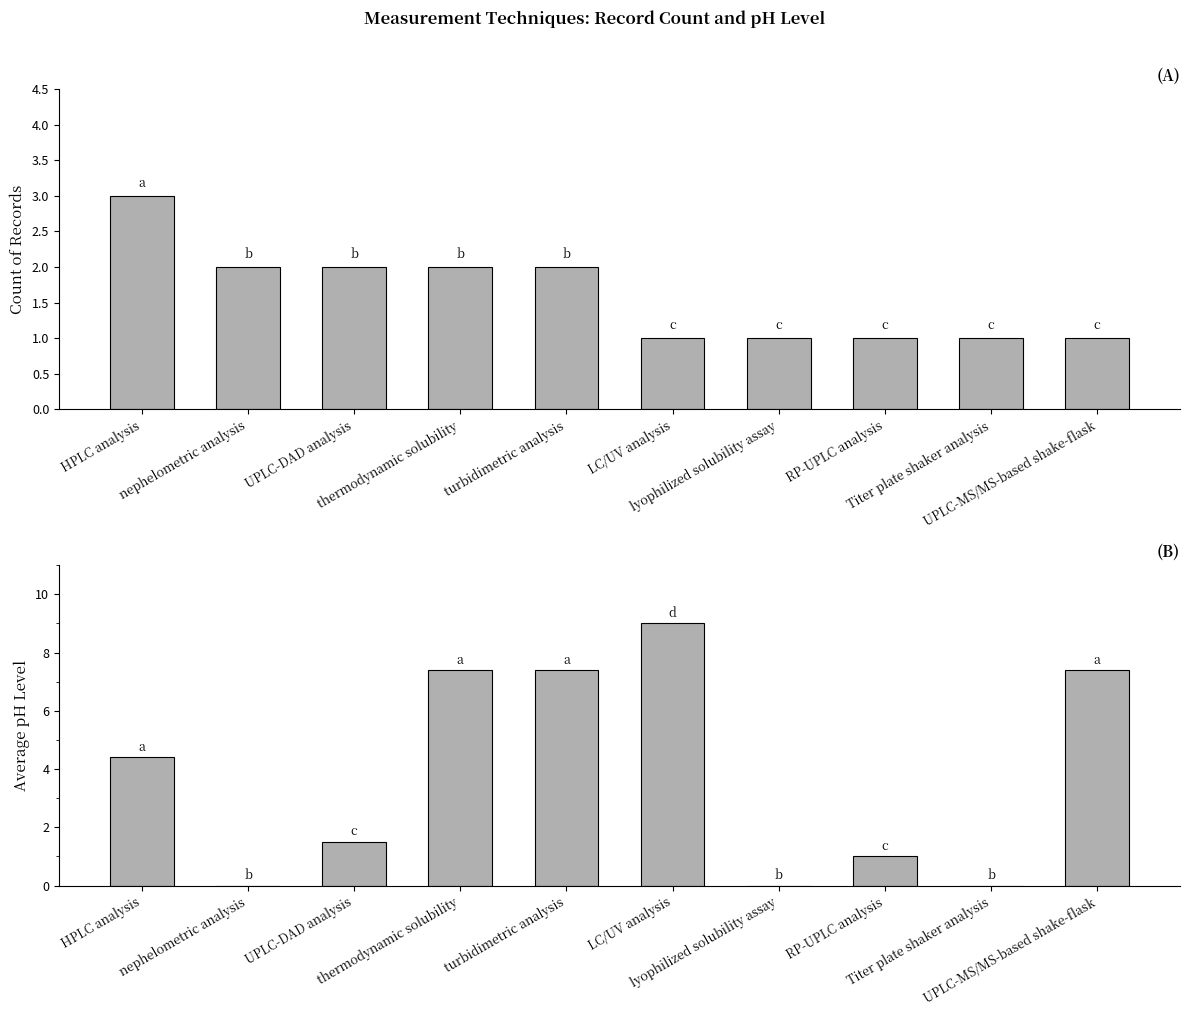

Where is Average pH Level nearest to the value 4?

HPLC analysis